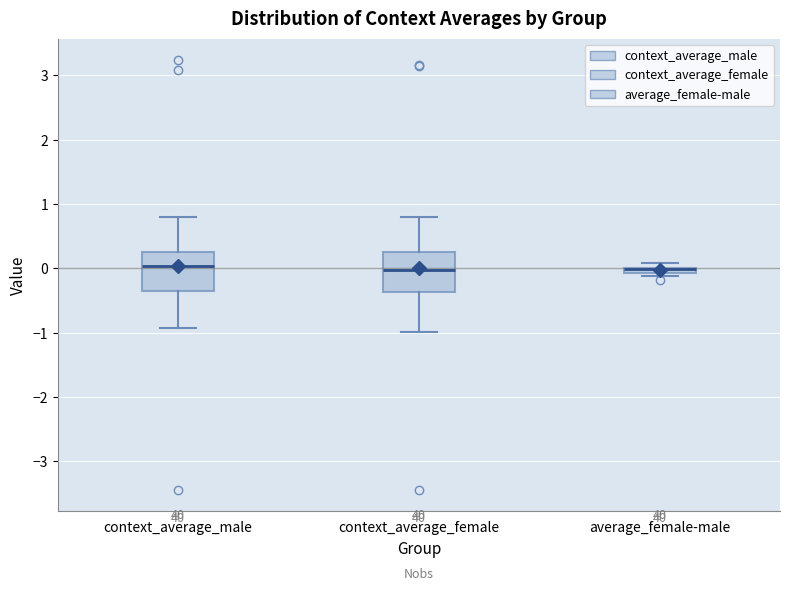

Where is the lower edge of the box for average_female-male on the y-axis? The values are not printed on the chart, so give them approximately, as read against the axis.

-0.1